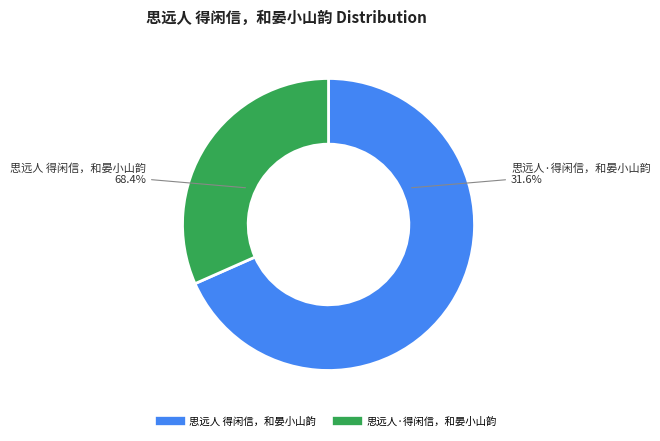

Count the number of slices in the pie.

2